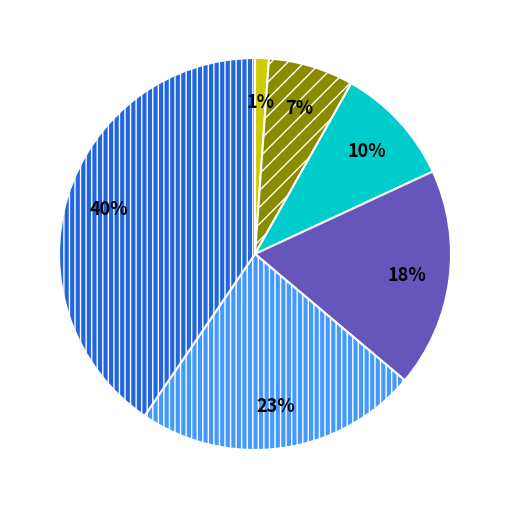

Is there any slice that represents more than half of the pie?

No